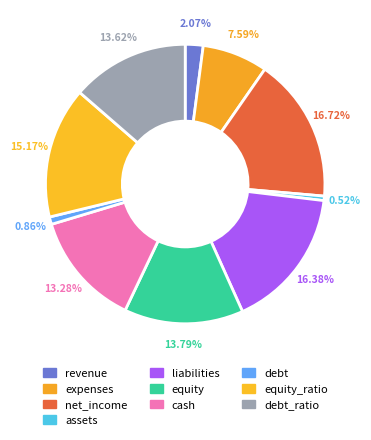

Is it true that debt_ratio is 7% of the pie?

False